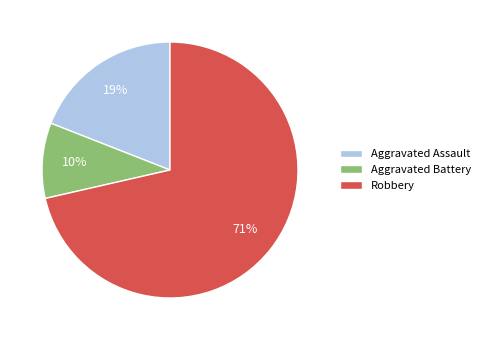

How many slices are in this pie chart?

3